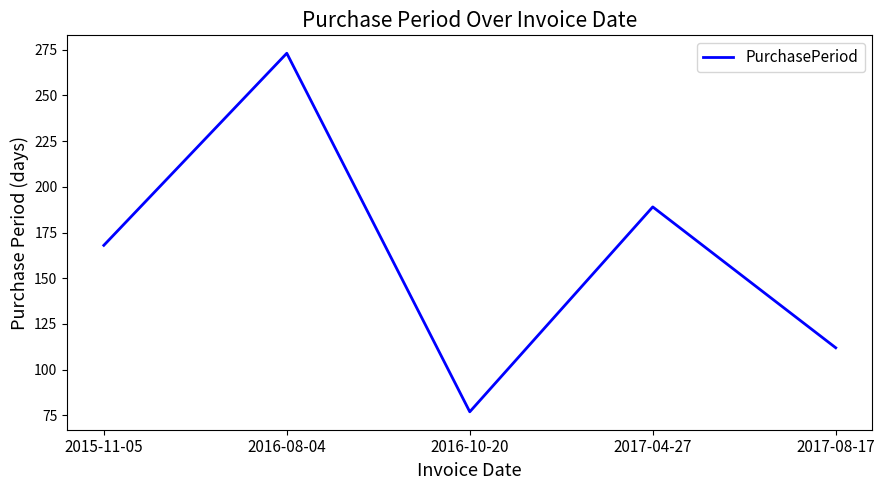

What is the approximate value at 2017-08-17?

112